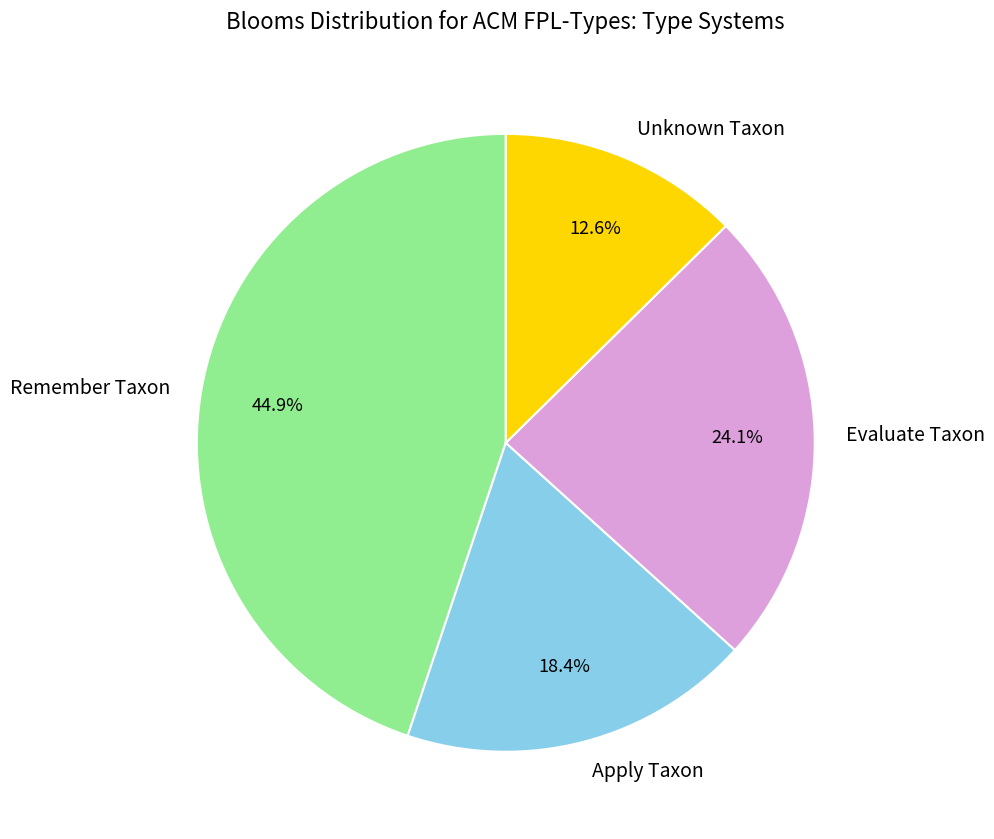

Which has a higher value, Evaluate Taxon or Apply Taxon?

Evaluate Taxon